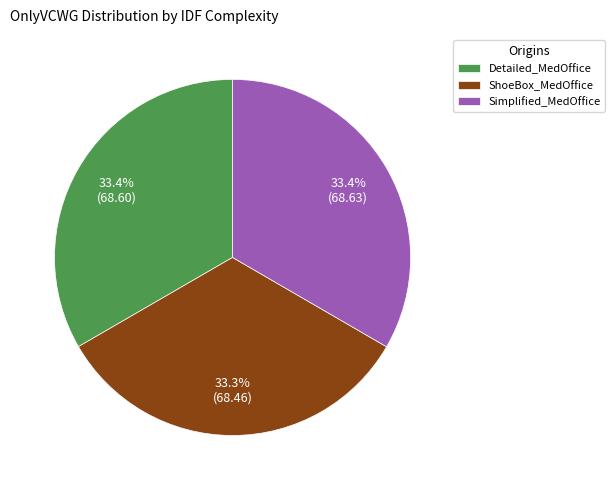

Approximately how many times larger is the value at ShoeBox_MedOffice compared to Simplified_MedOffice?

1.0